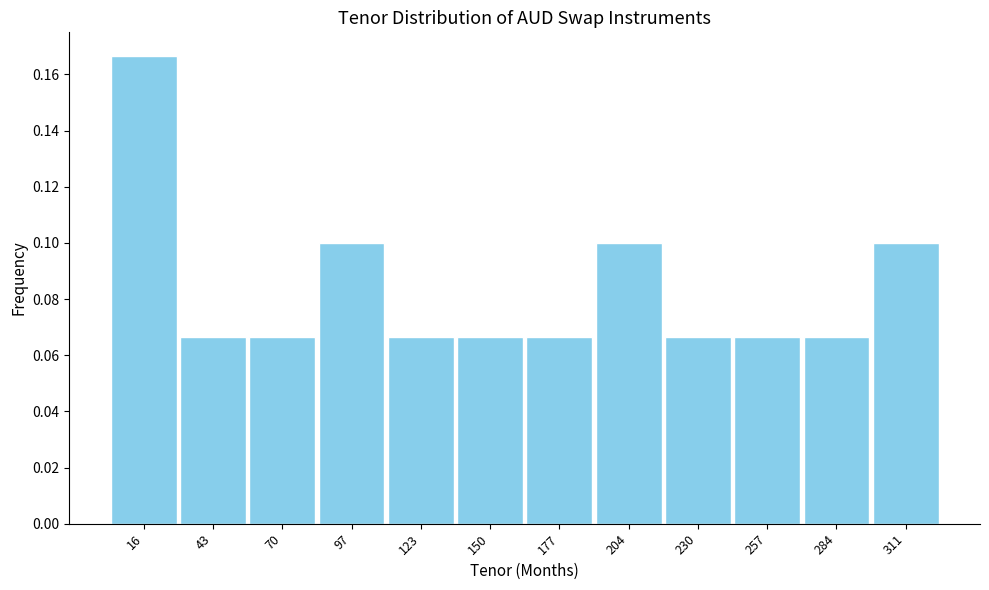

What is the height of the bar covering 215 to 245 on the x-axis? Neither the bar edges nor the heights are printed on the chart, so give them approximately, as read against the axes.

0.066